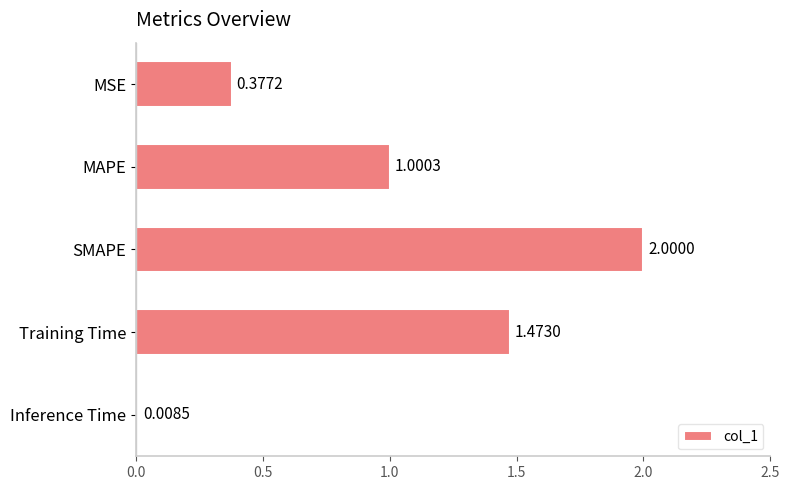

Which category has the lowest value across all series?

Inference Time